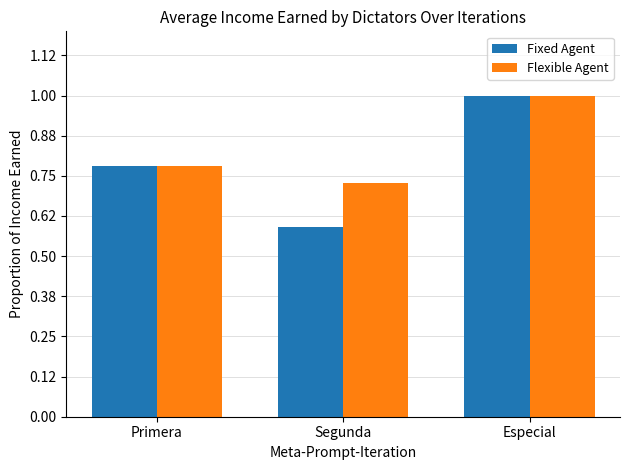

Which label corresponds to the largest value in the chart?

Especial